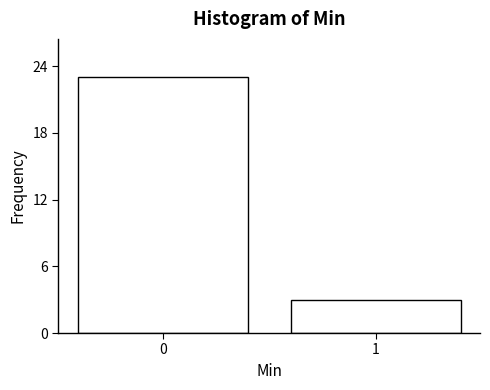

Reading left to right, transcribe all the data shown in this chart.

0=23	1=3